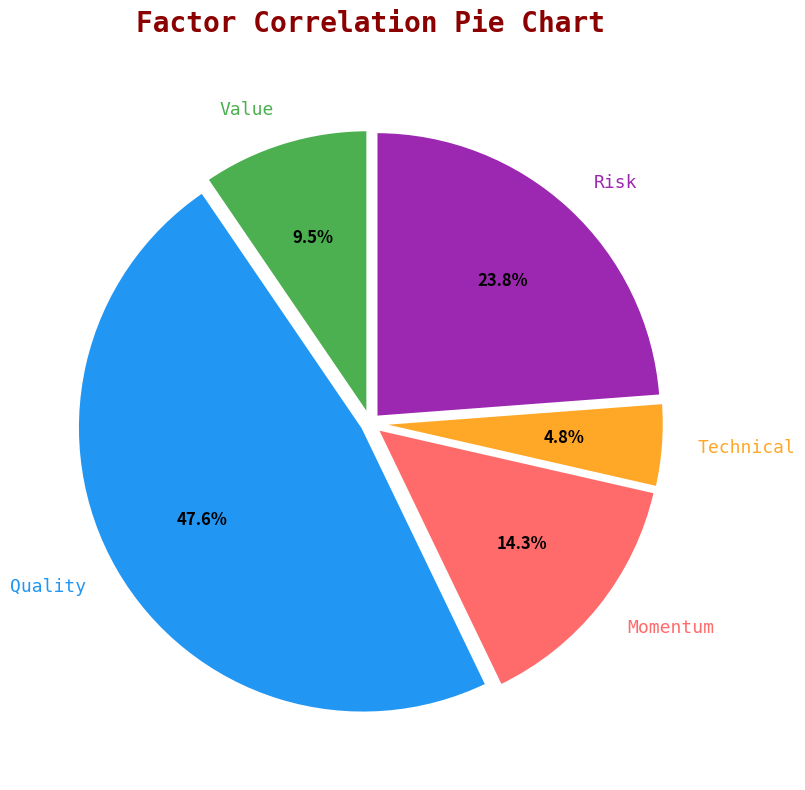

Between Value and Technical, which is larger?

Value